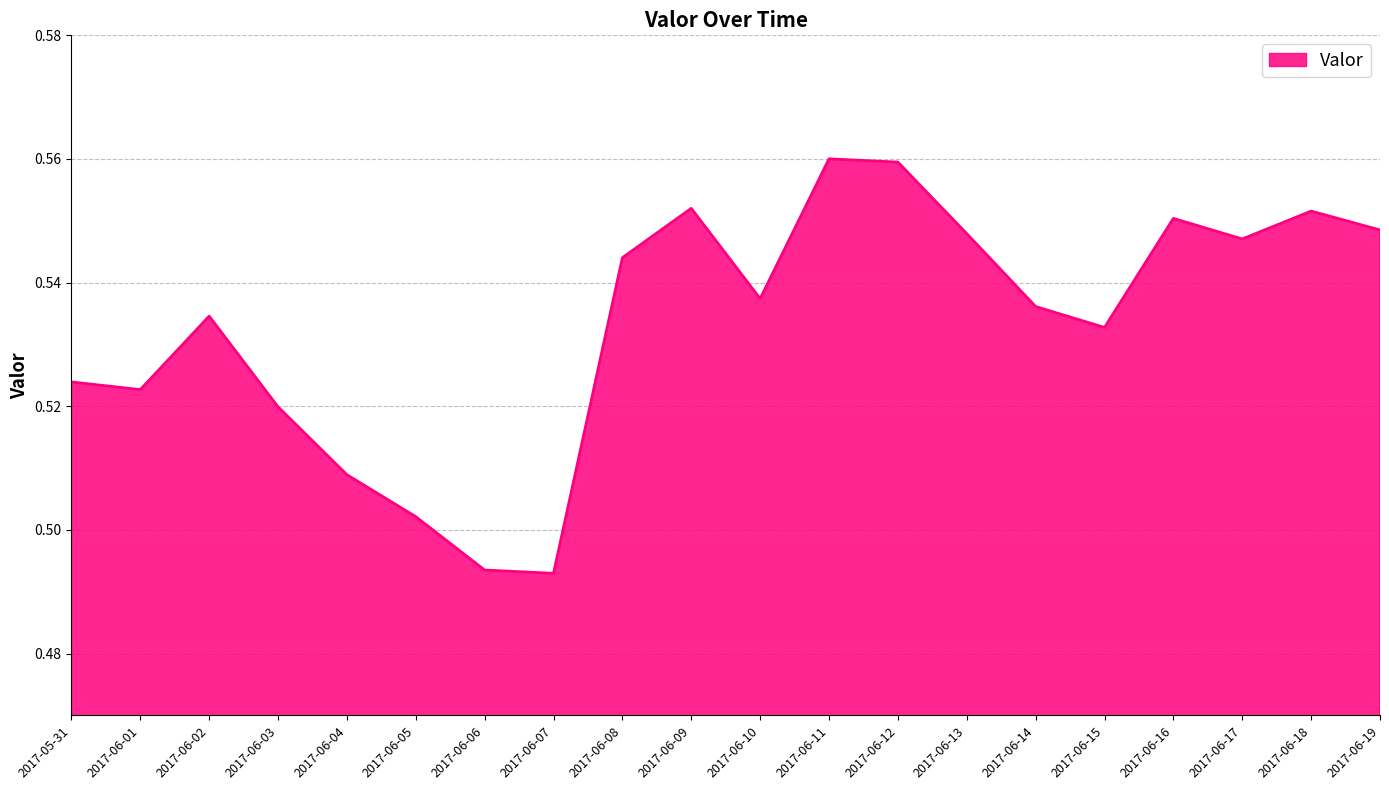

The chart shows a value of 0.4 at 2017-06-13. True or false?

False